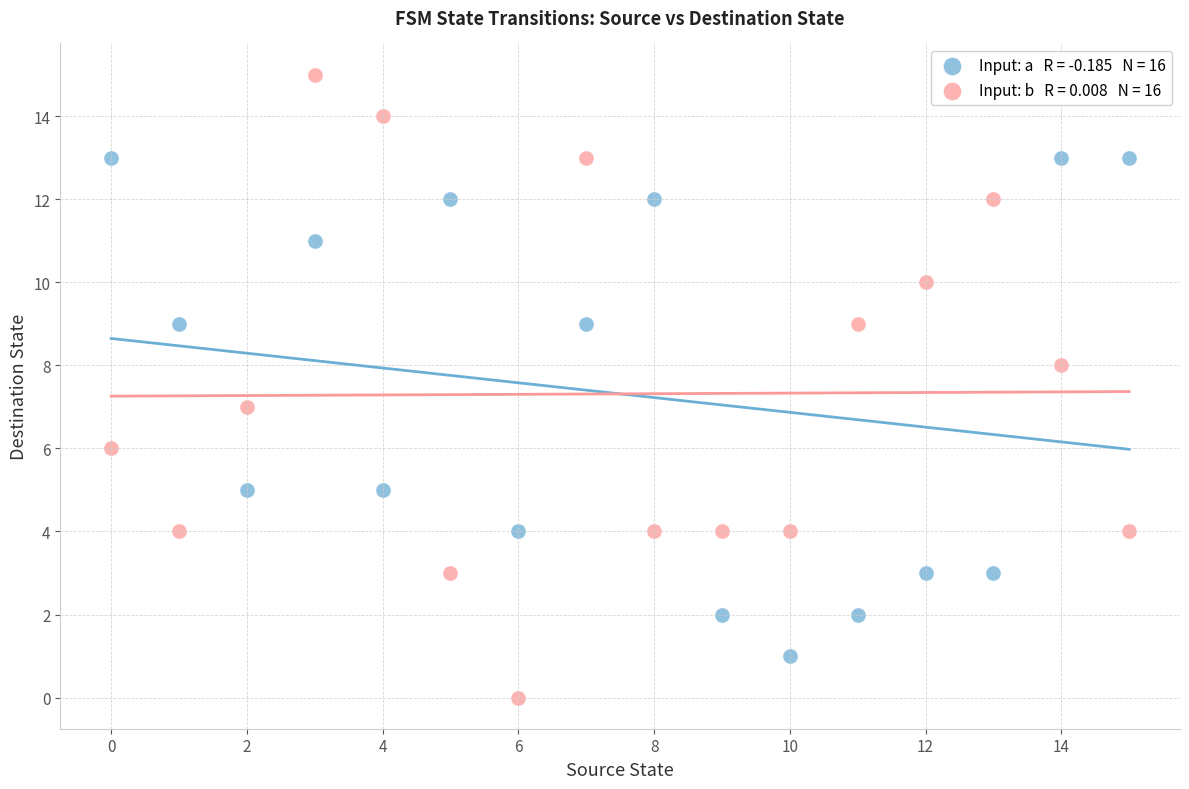

Across all data points, what is the range of Y values (max minus min)?

15